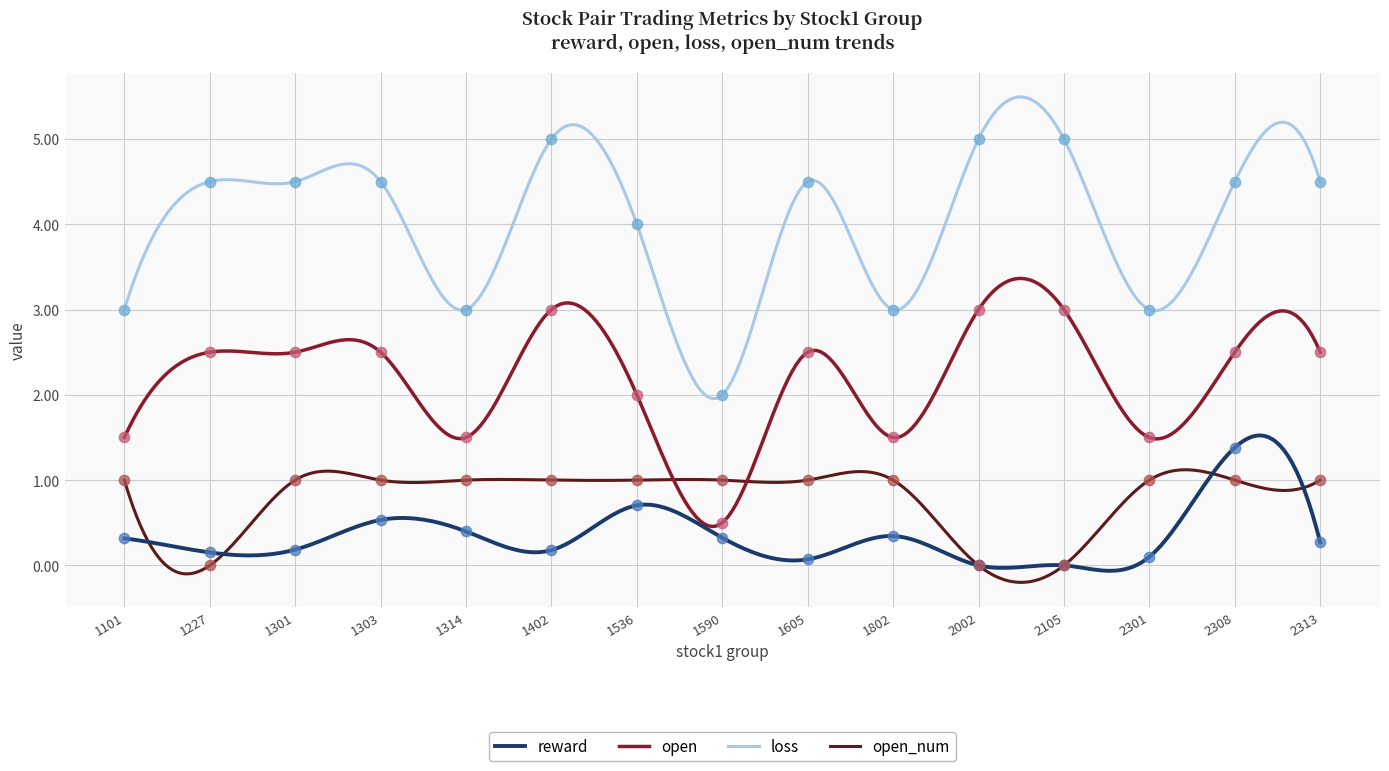

Is the value of open at 1303 greater than the value of reward at 2002?

Yes